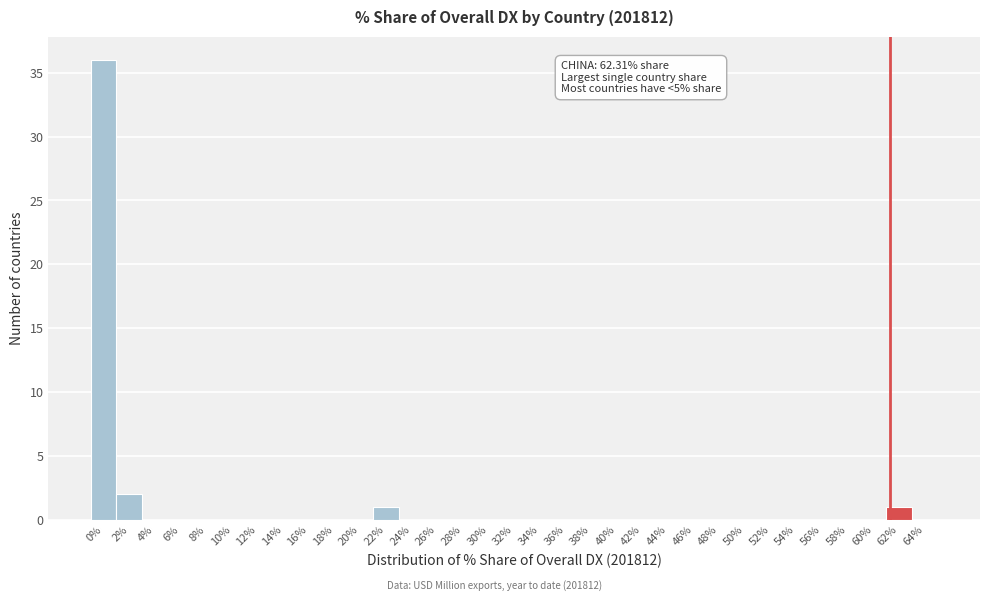

What is the maximum value shown in the chart?

36